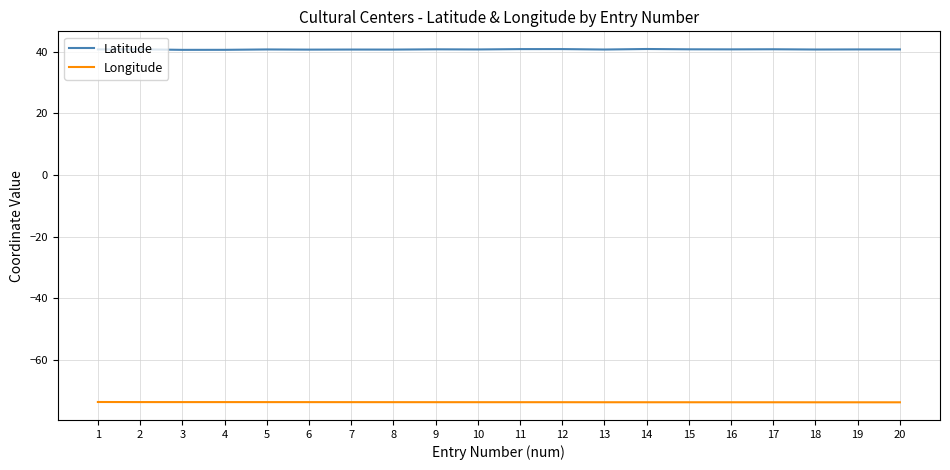

Does the chart have visible grid lines?

Yes